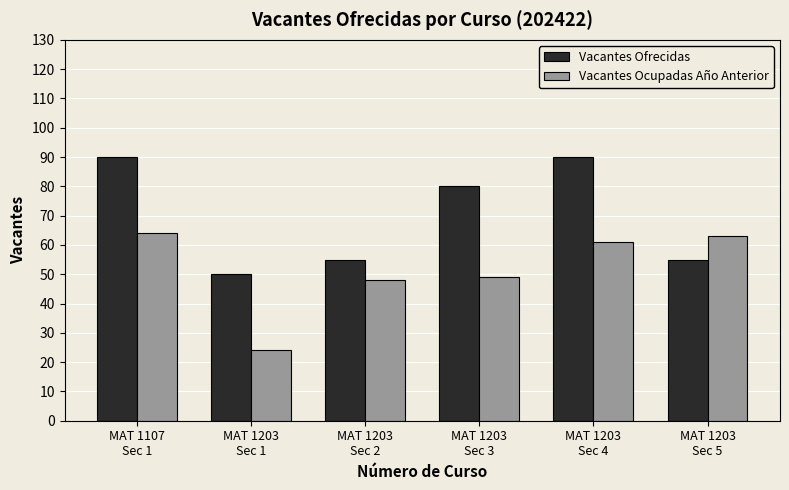

List the series in order of their overall mean, highest first.

Vacantes Ofrecidas, Vacantes Ocupadas Año Anterior